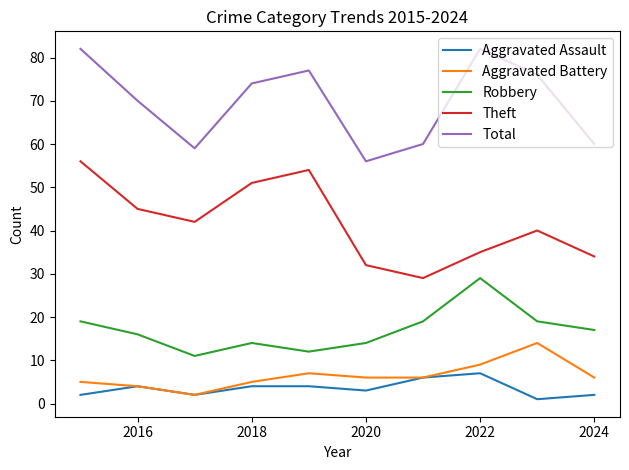

Which series has the largest total across all categories?

Total